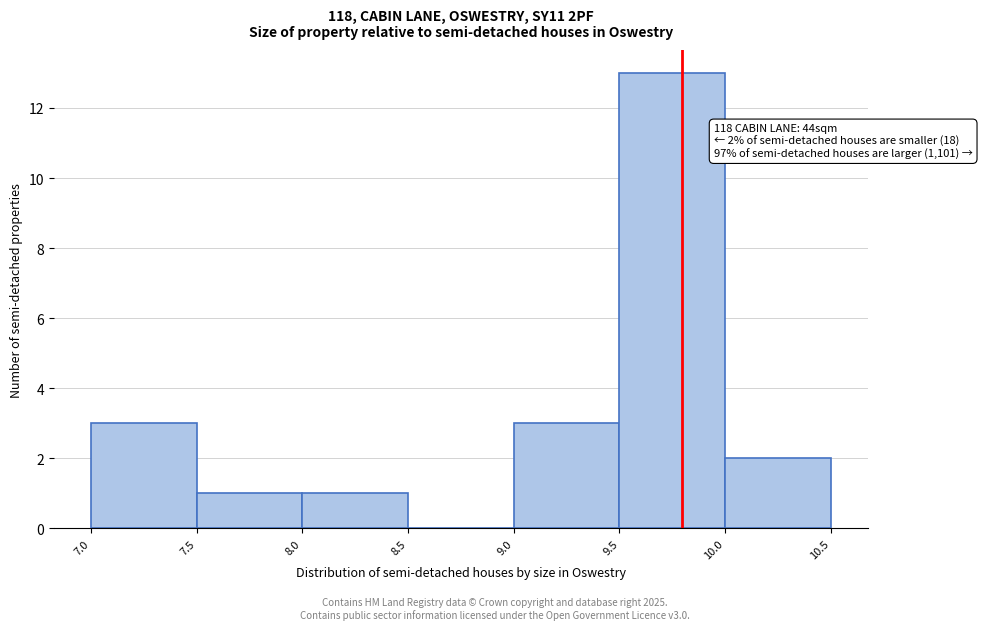

Over which range of the x-axis is the bar tallest?

9.5 to 10.0